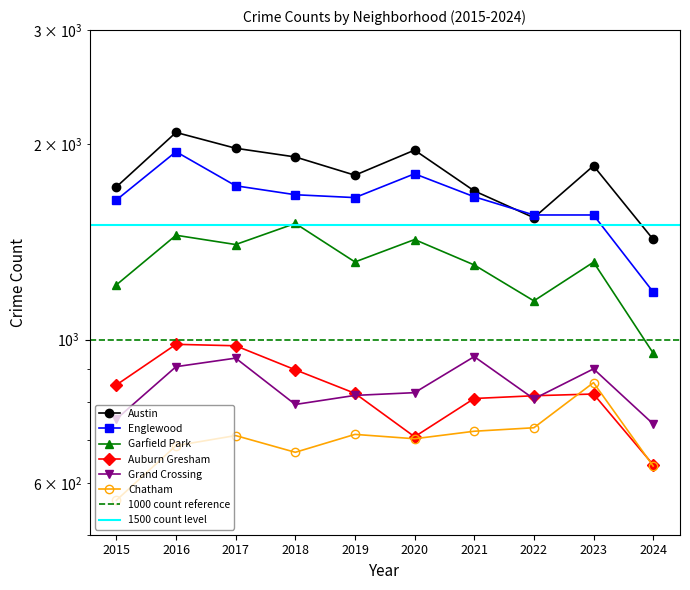

Does the chart display data point markers on the line(s)?

Yes